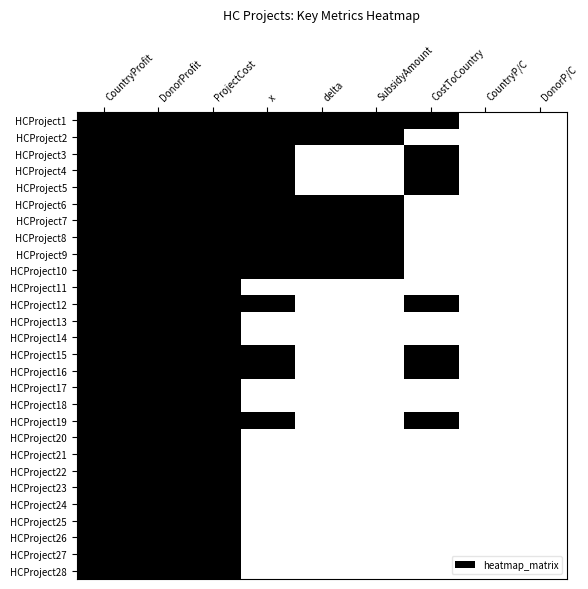

Reading left to right, list all the values displayed in this chart.

HCProject1: CountryProfit=1	DonorProfit=1	ProjectCost=1	x=1	delta=1	SubsidyAmount=1	CostToCountry=1	CountryP/C=0	DonorP/C=0
HCProject2: CountryProfit=1	DonorProfit=1	ProjectCost=1	x=1	delta=1	SubsidyAmount=1	CostToCountry=0	CountryP/C=0	DonorP/C=0
HCProject3: CountryProfit=1	DonorProfit=1	ProjectCost=1	x=1	delta=0	SubsidyAmount=0	CostToCountry=1	CountryP/C=0	DonorP/C=0
HCProject4: CountryProfit=1	DonorProfit=1	ProjectCost=1	x=1	delta=0	SubsidyAmount=0	CostToCountry=1	CountryP/C=0	DonorP/C=0
HCProject5: CountryProfit=1	DonorProfit=1	ProjectCost=1	x=1	delta=0	SubsidyAmount=0	CostToCountry=1	CountryP/C=0	DonorP/C=0
HCProject6: CountryProfit=1	DonorProfit=1	ProjectCost=1	x=1	delta=1	SubsidyAmount=1	CostToCountry=0	CountryP/C=0	DonorP/C=0
HCProject7: CountryProfit=1	DonorProfit=1	ProjectCost=1	x=1	delta=1	SubsidyAmount=1	CostToCountry=0	CountryP/C=0	DonorP/C=0
HCProject8: CountryProfit=1	DonorProfit=1	ProjectCost=1	x=1	delta=1	SubsidyAmount=1	CostToCountry=0	CountryP/C=0	DonorP/C=0
HCProject9: CountryProfit=1	DonorProfit=1	ProjectCost=1	x=1	delta=1	SubsidyAmount=1	CostToCountry=0	CountryP/C=0	DonorP/C=0
HCProject10: CountryProfit=1	DonorProfit=1	ProjectCost=1	x=1	delta=1	SubsidyAmount=1	CostToCountry=0	CountryP/C=0	DonorP/C=0
HCProject11: CountryProfit=1	DonorProfit=1	ProjectCost=1	x=0	delta=0	SubsidyAmount=0	CostToCountry=0	CountryP/C=0	DonorP/C=0
HCProject12: CountryProfit=1	DonorProfit=1	ProjectCost=1	x=1	delta=0	SubsidyAmount=0	CostToCountry=1	CountryP/C=0	DonorP/C=0
HCProject13: CountryProfit=1	DonorProfit=1	ProjectCost=1	x=0	delta=0	SubsidyAmount=0	CostToCountry=0	CountryP/C=0	DonorP/C=0
HCProject14: CountryProfit=1	DonorProfit=1	ProjectCost=1	x=0	delta=0	SubsidyAmount=0	CostToCountry=0	CountryP/C=0	DonorP/C=0
HCProject15: CountryProfit=1	DonorProfit=1	ProjectCost=1	x=1	delta=0	SubsidyAmount=0	CostToCountry=1	CountryP/C=0	DonorP/C=0
HCProject16: CountryProfit=1	DonorProfit=1	ProjectCost=1	x=1	delta=0	SubsidyAmount=0	CostToCountry=1	CountryP/C=0	DonorP/C=0
HCProject17: CountryProfit=1	DonorProfit=1	ProjectCost=1	x=0	delta=0	SubsidyAmount=0	CostToCountry=0	CountryP/C=0	DonorP/C=0
HCProject18: CountryProfit=1	DonorProfit=1	ProjectCost=1	x=0	delta=0	SubsidyAmount=0	CostToCountry=0	CountryP/C=0	DonorP/C=0
HCProject19: CountryProfit=1	DonorProfit=1	ProjectCost=1	x=1	delta=0	SubsidyAmount=0	CostToCountry=1	CountryP/C=0	DonorP/C=0
HCProject20: CountryProfit=1	DonorProfit=1	ProjectCost=1	x=0	delta=0	SubsidyAmount=0	CostToCountry=0	CountryP/C=0	DonorP/C=0
HCProject21: CountryProfit=1	DonorProfit=1	ProjectCost=1	x=0	delta=0	SubsidyAmount=0	CostToCountry=0	CountryP/C=0	DonorP/C=0
HCProject22: CountryProfit=1	DonorProfit=1	ProjectCost=1	x=0	delta=0	SubsidyAmount=0	CostToCountry=0	CountryP/C=0	DonorP/C=0
HCProject23: CountryProfit=1	DonorProfit=1	ProjectCost=1	x=0	delta=0	SubsidyAmount=0	CostToCountry=0	CountryP/C=0	DonorP/C=0
HCProject24: CountryProfit=1	DonorProfit=1	ProjectCost=1	x=0	delta=0	SubsidyAmount=0	CostToCountry=0	CountryP/C=0	DonorP/C=0
HCProject25: CountryProfit=1	DonorProfit=1	ProjectCost=1	x=0	delta=0	SubsidyAmount=0	CostToCountry=0	CountryP/C=0	DonorP/C=0
HCProject26: CountryProfit=1	DonorProfit=1	ProjectCost=1	x=0	delta=0	SubsidyAmount=0	CostToCountry=0	CountryP/C=0	DonorP/C=0
HCProject27: CountryProfit=1	DonorProfit=1	ProjectCost=1	x=0	delta=0	SubsidyAmount=0	CostToCountry=0	CountryP/C=0	DonorP/C=0
HCProject28: CountryProfit=1	DonorProfit=1	ProjectCost=1	x=0	delta=0	SubsidyAmount=0	CostToCountry=0	CountryP/C=0	DonorP/C=0